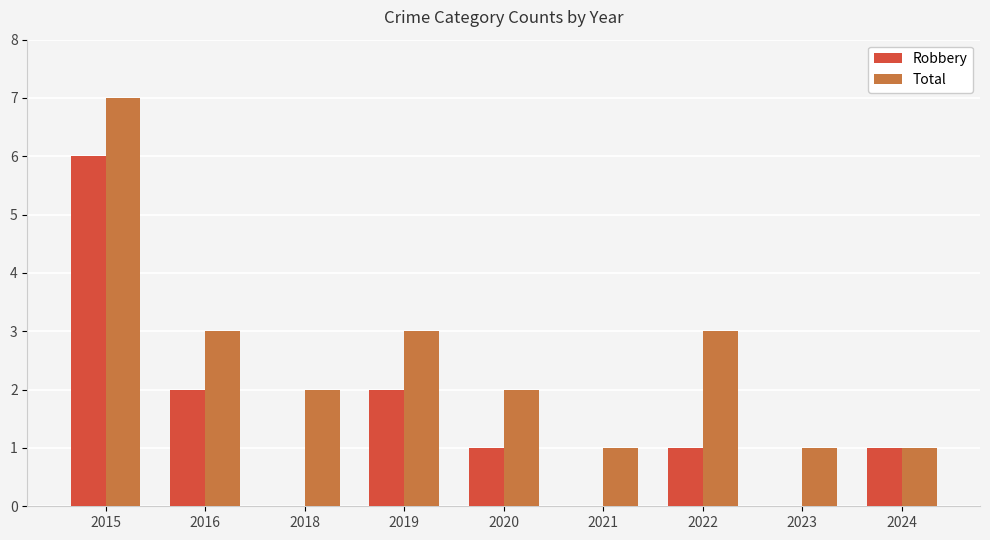

What is the average value of the Total series?

3